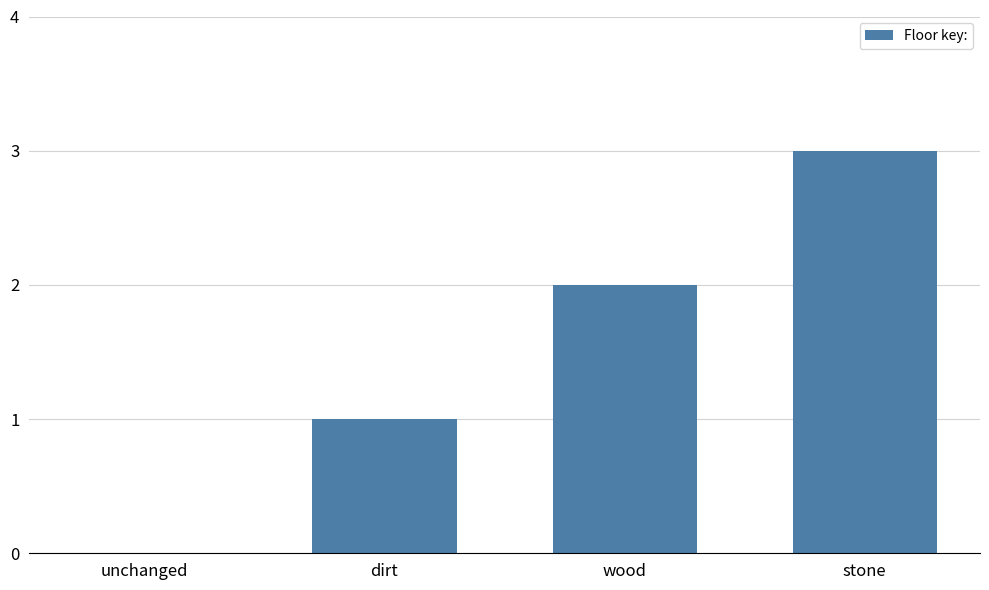

True or false: the data shows -1 at unchanged.

False